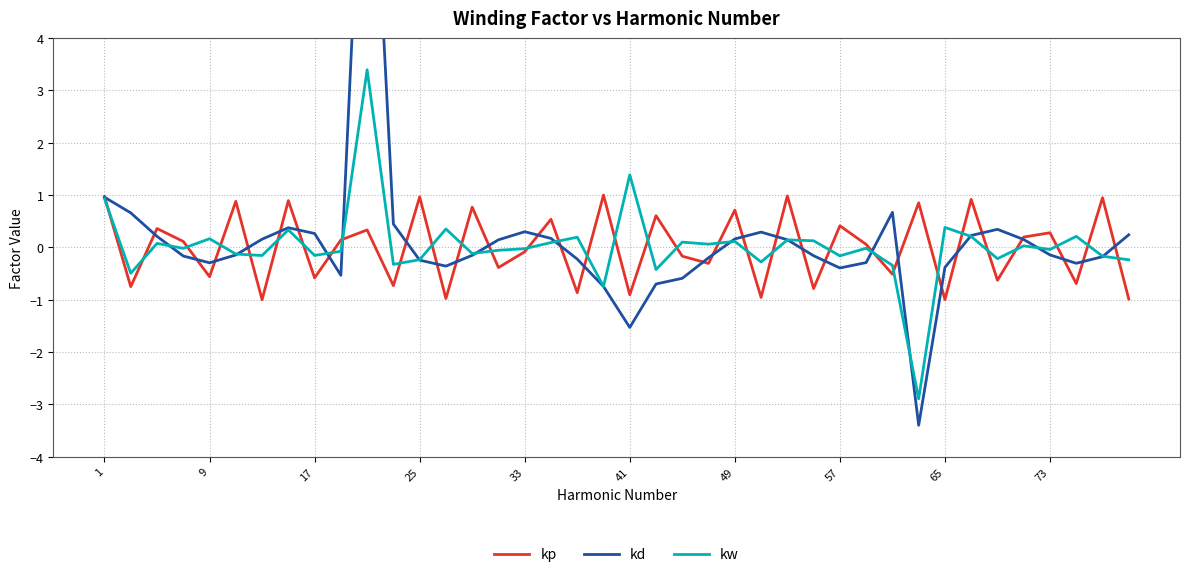

Does the chart display data point markers on the line(s)?

No